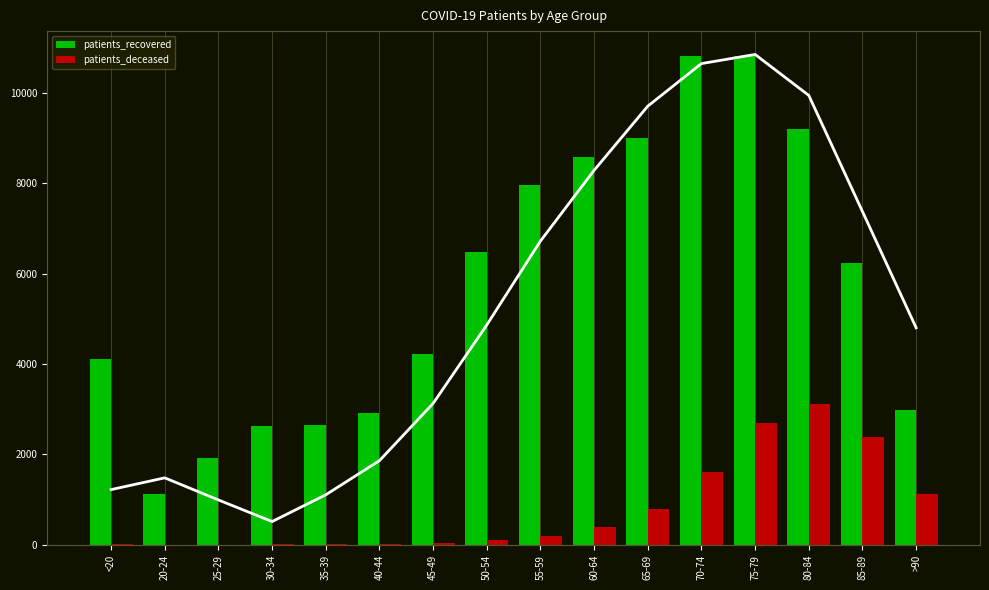

What is the minimum value shown in the chart?

3.0